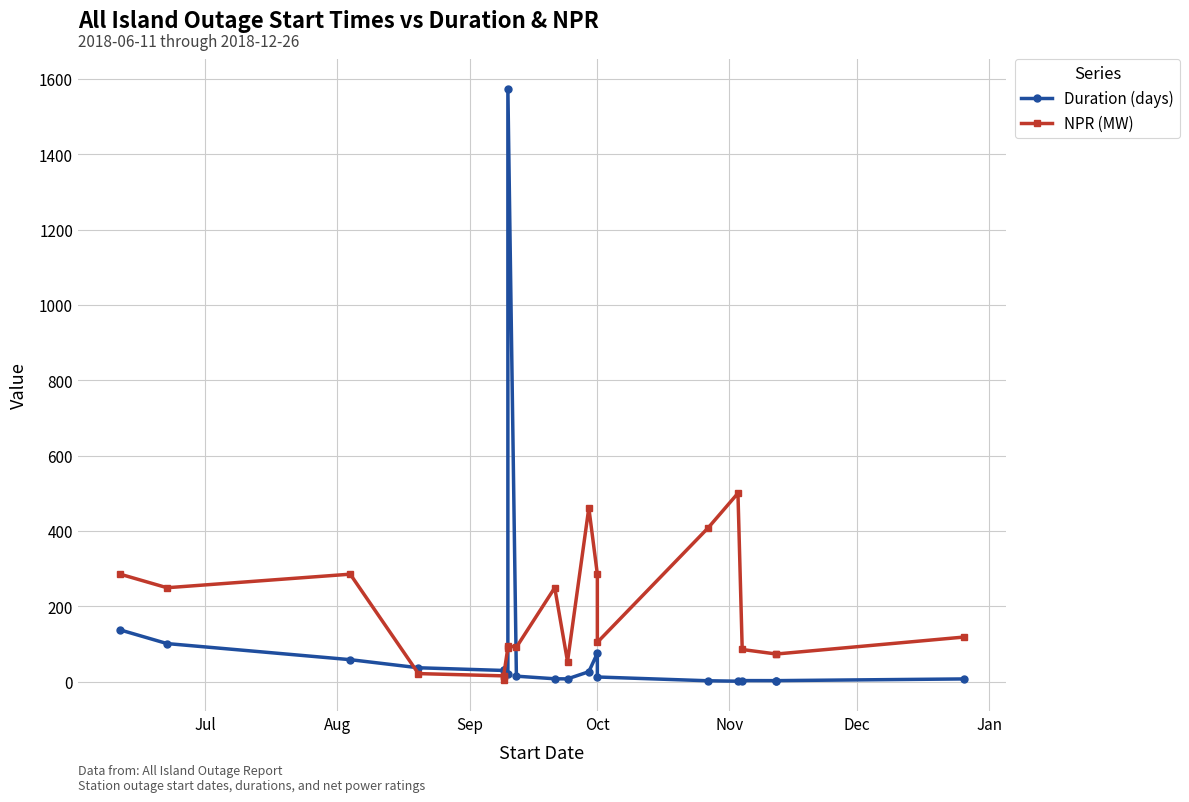

Reading left to right, list all the values displayed in this chart.

Duration (days): 137.0	100.8	58.0	36.5	29.3	29.3	29.3	20.8	1573.7	14.2	7.2	7.0	26.0	75.0	12.0	2.0	0.8	2.4	2.3	2.3	6.8
NPR (MW): 285.0	249.0	285.0	21.0	15.0	4.0	15.0	90.0	95.0	91.0	249.0	53.0	461.0	285.0	104.0	408.0	500.0	85.0	73.0	73.0	118.0